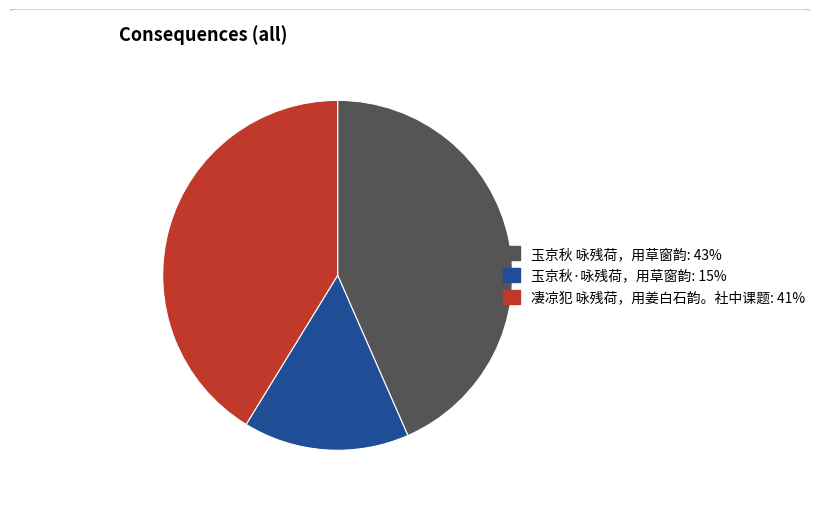

Which category has the smallest portion of the pie?

玉京秋·咏残荷，用草窗韵